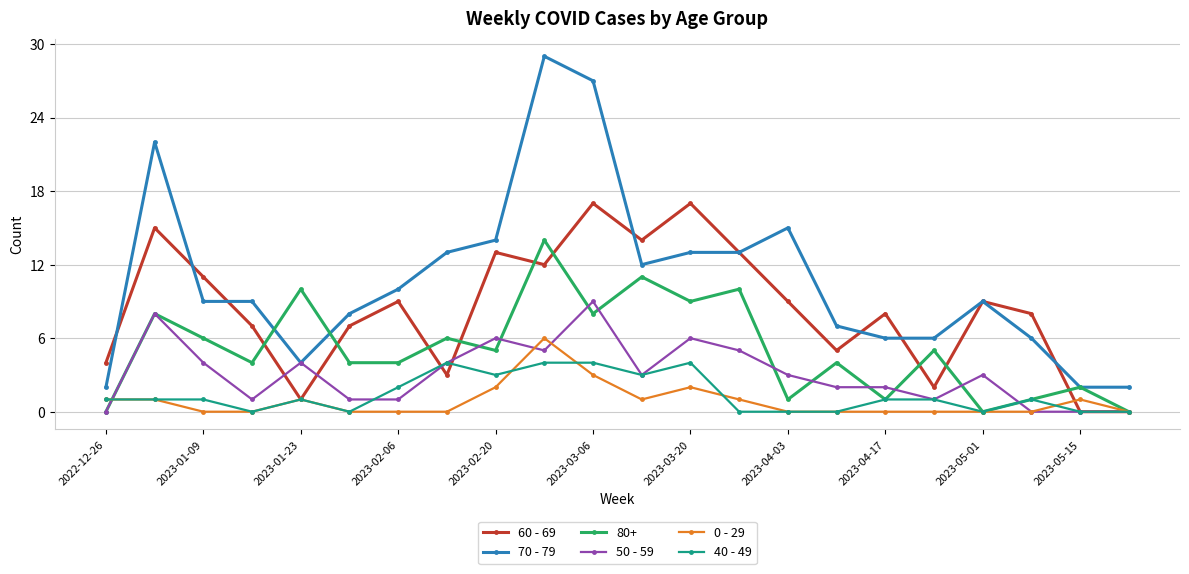

Rank the series by their maximum value, from lowest to highest.

40 - 49, 0 - 29, 50 - 59, 80+, 60 - 69, 70 - 79